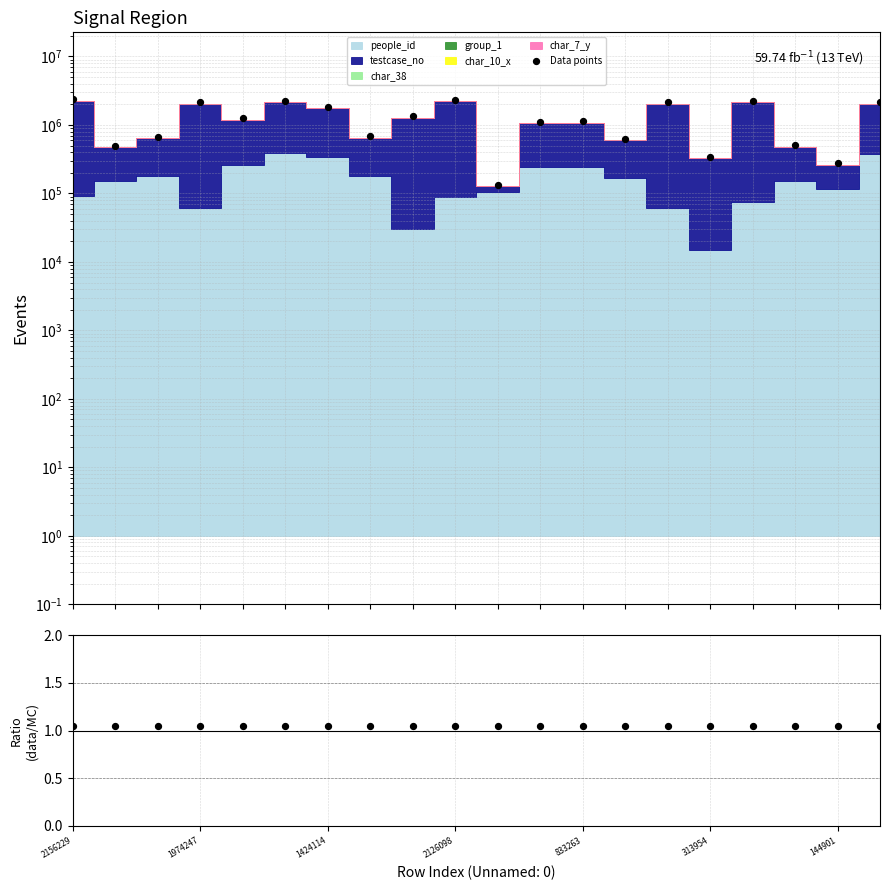

Which series has the largest total across all categories?

Data points